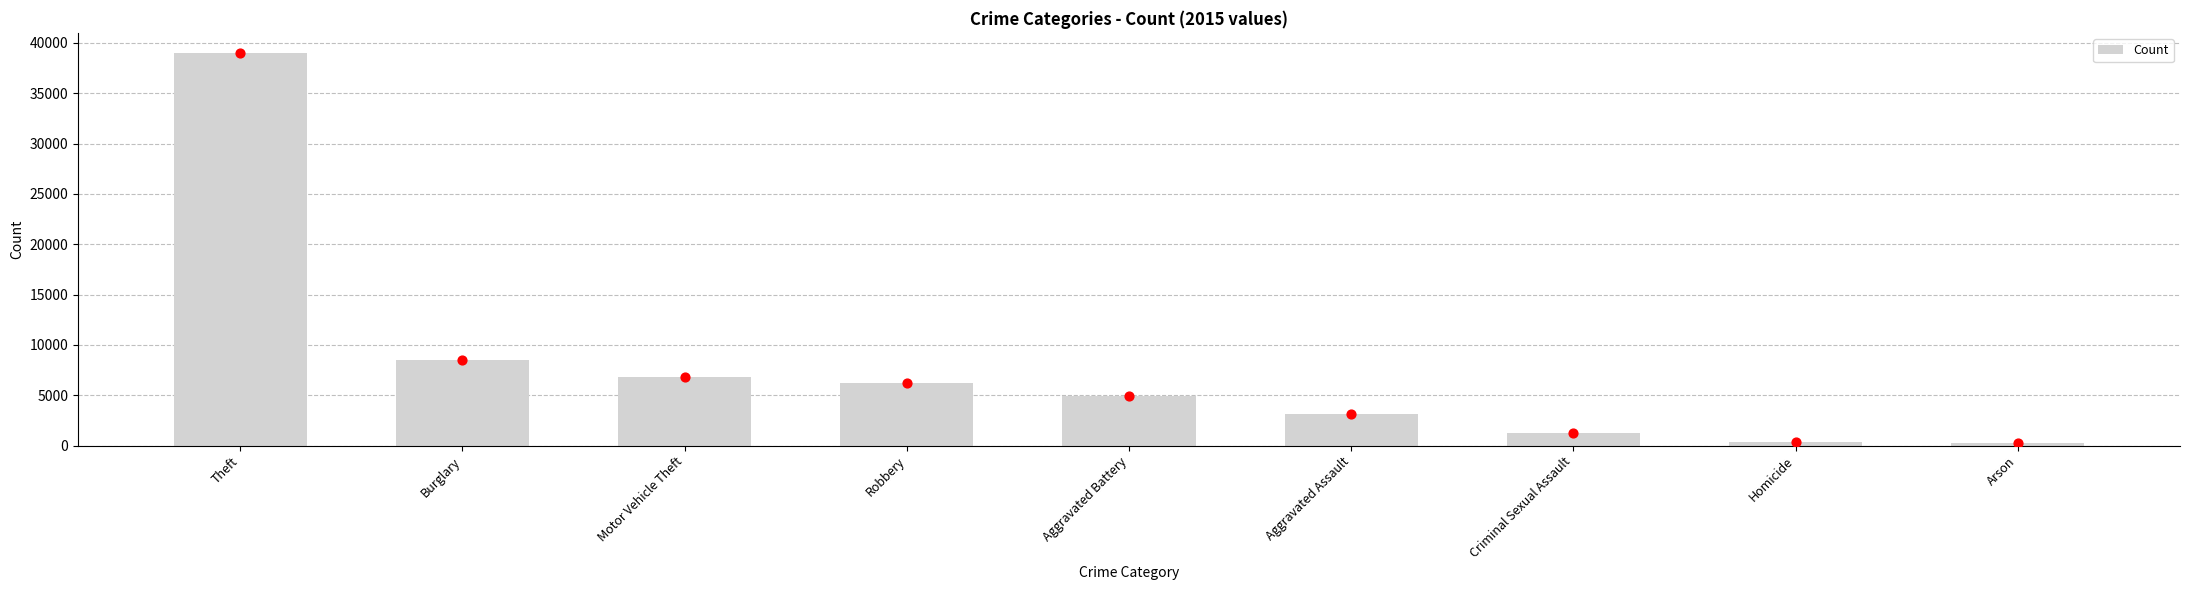

Approximately how many times larger is the value at Robbery compared to Criminal Sexual Assault?

5.1